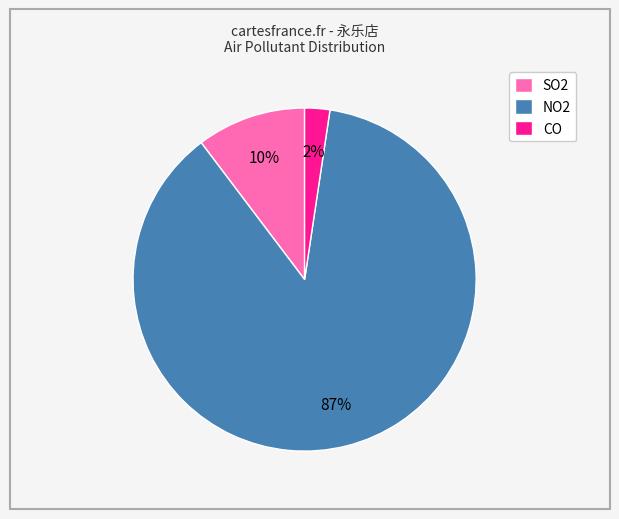

What percentage is the CO slice, to the nearest percent?

2%